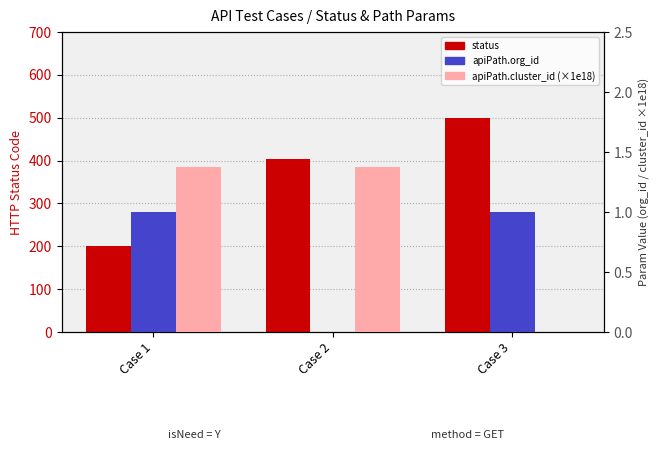

Rank the categories by status value from highest to lowest.

Case 3, Case 2, Case 1